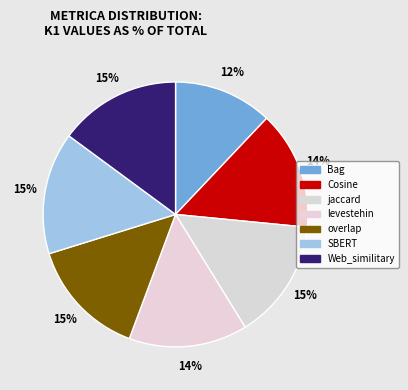

Is the sum of Web_similitary and Bag greater than half?

No